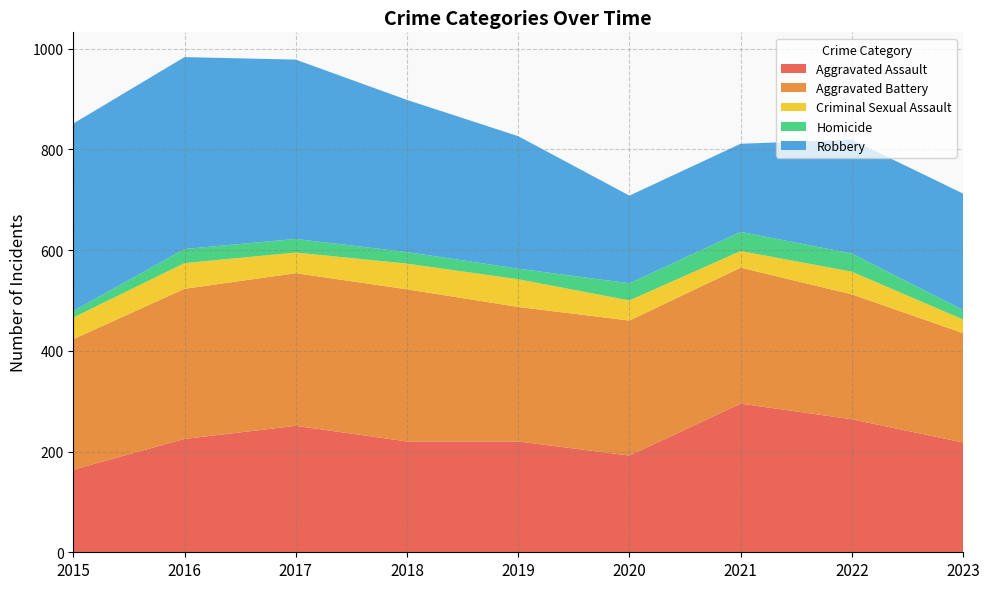

Reading left to right, transcribe all the data shown in this chart.

Aggravated Assault: 164	225	251	220	220	192	295	264	218
Aggravated Battery: 259	298	303	302	267	268	270	248	217
Criminal Sexual Assault: 43	51	41	51	55	40	33	45	27
Homicide: 13	28	27	23	21	34	38	36	19
Robbery: 372	381	356	302	263	174	175	226	231